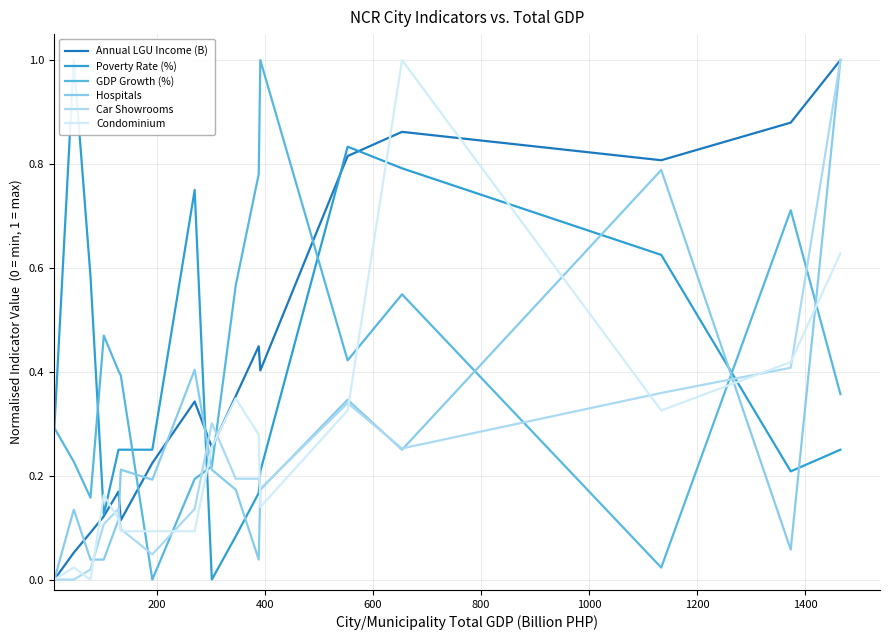

True or false: Hospitals and Poverty Rate (%) cross at least once.

True